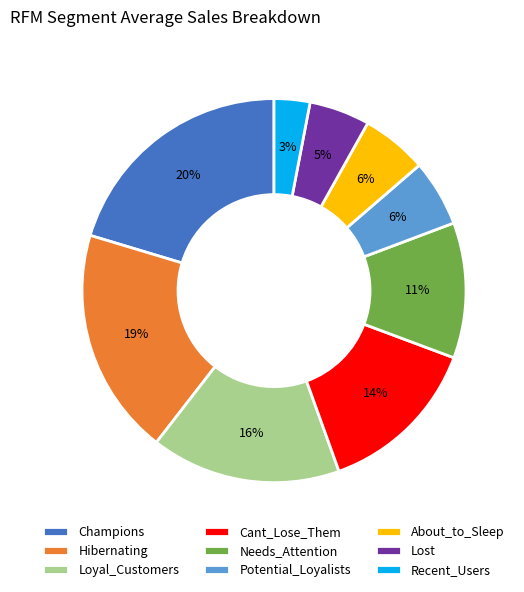

Which has a higher value, Champions or Hibernating?

Champions